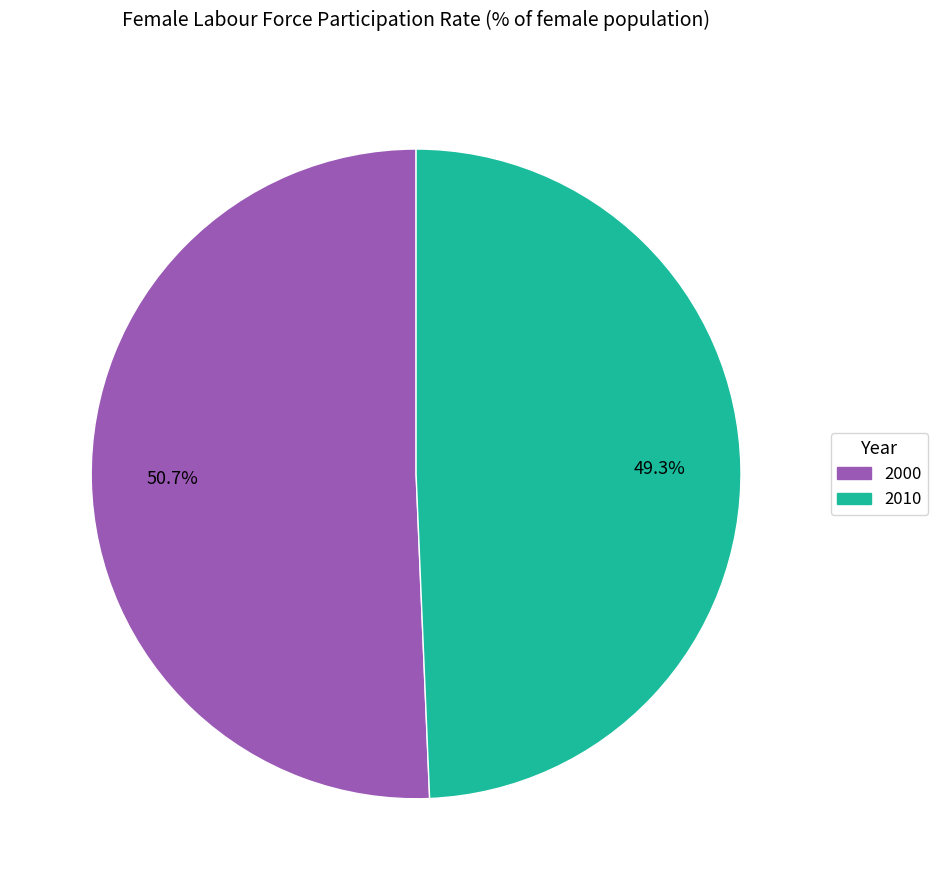

How many segments does this pie chart have?

2